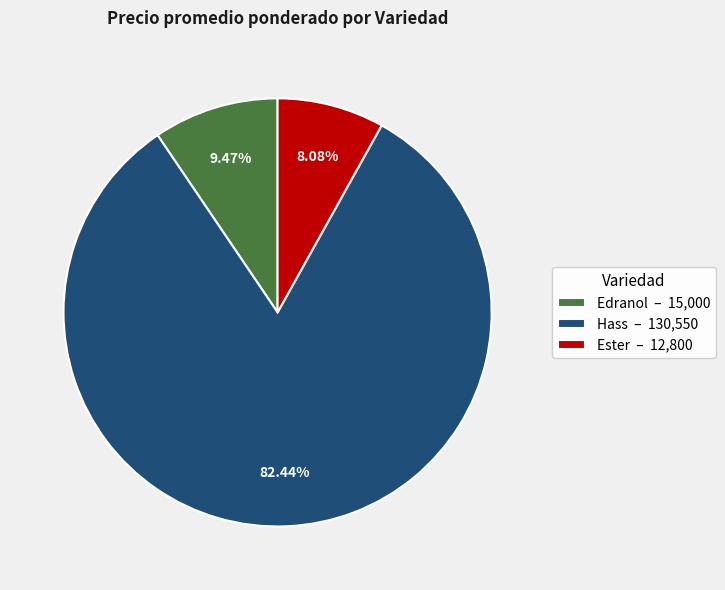

What is the smallest slice in the pie chart?

Ester – 12,800